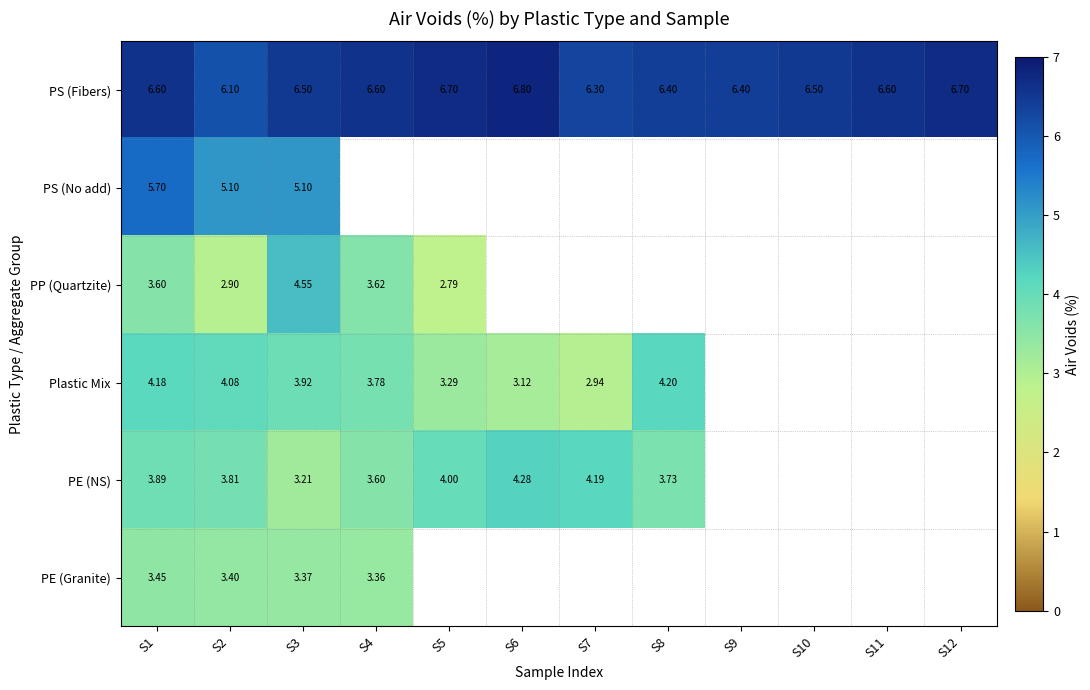

At S1, list the series in order from smallest to largest.

PE (Granite), PP (Quartzite), PE (NS), Plastic Mix, PS (No add), PS (Fibers)